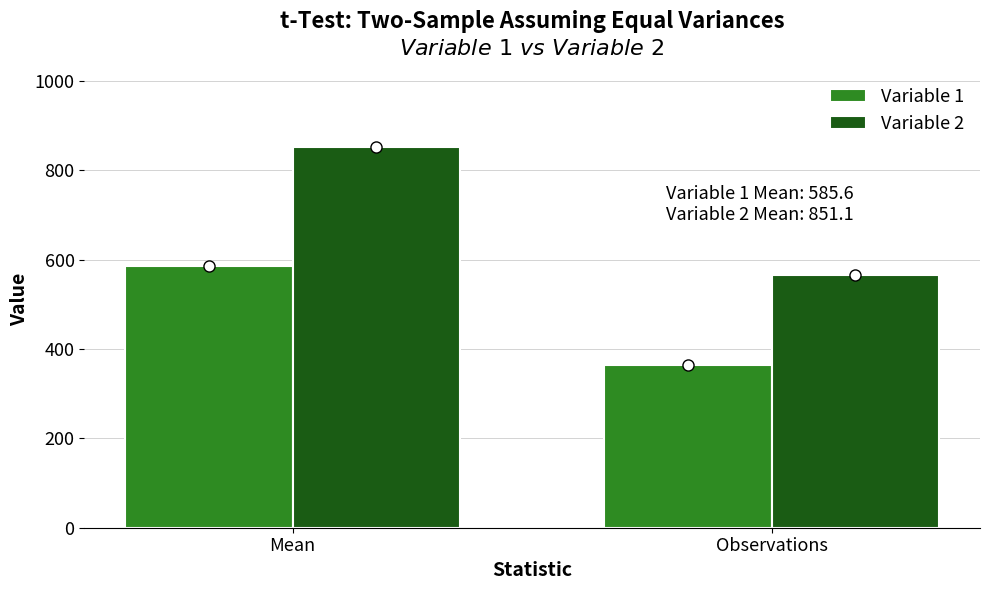

Which category has the lowest value in the Variable 2 series?

Observations